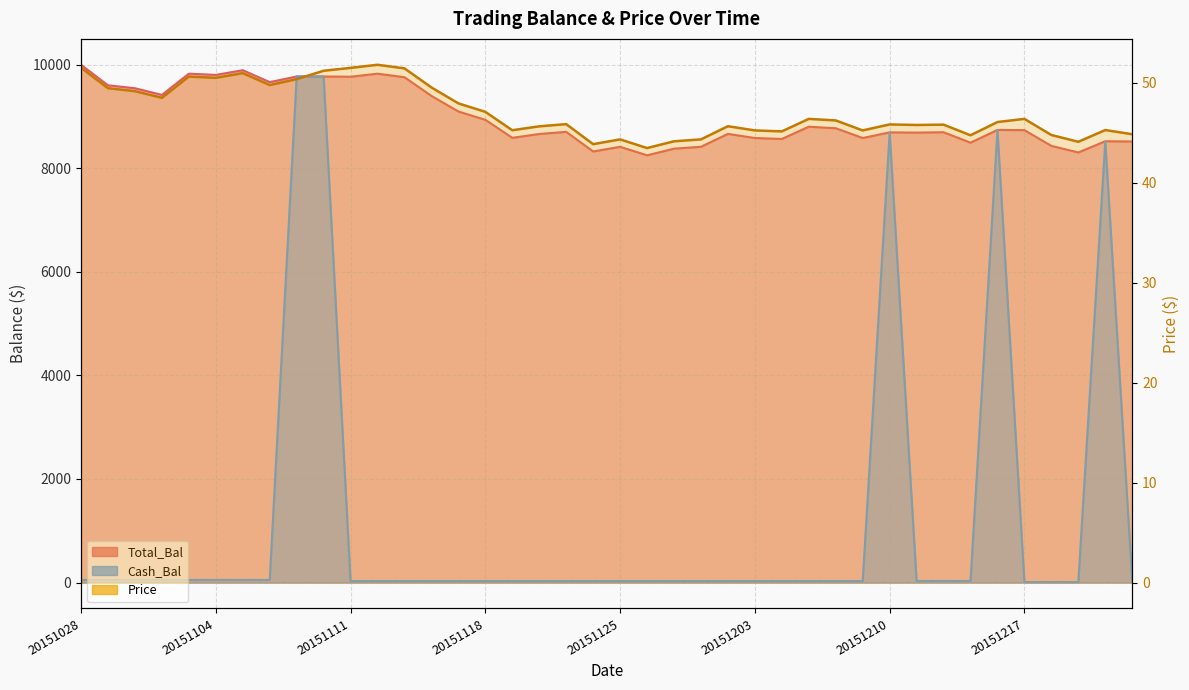

True or false: Cash_Bal and Total_Bal intersect in this chart.

False